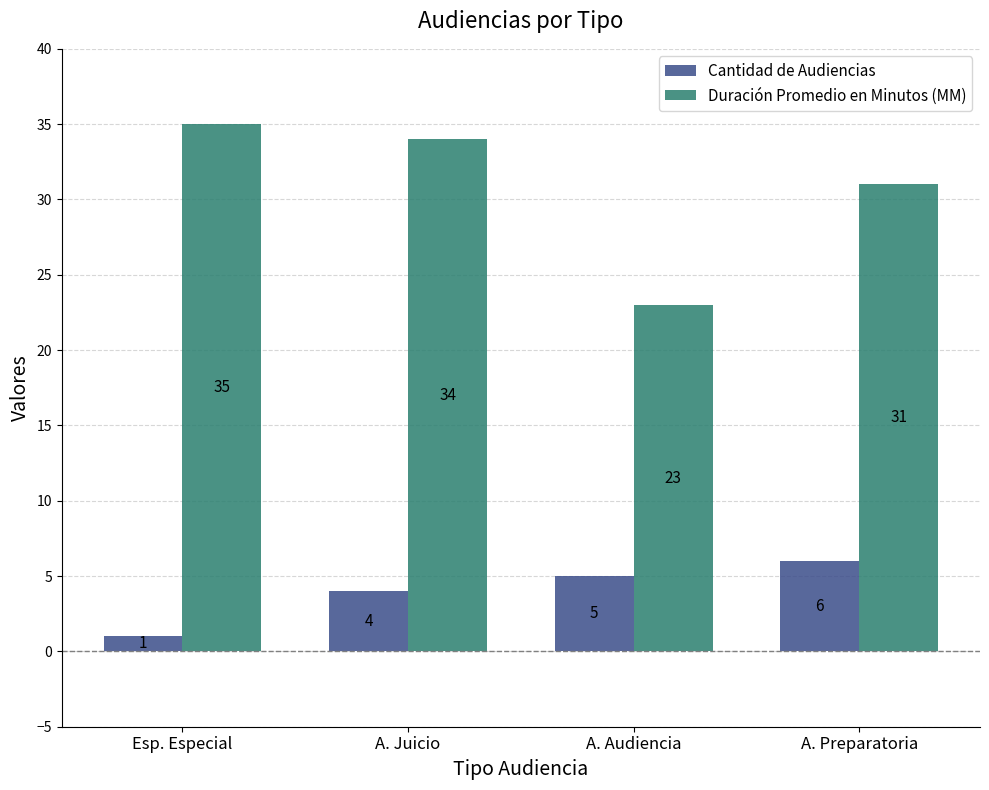

Count the Cantidad de Audiencias values in the range 4 to 6.

3